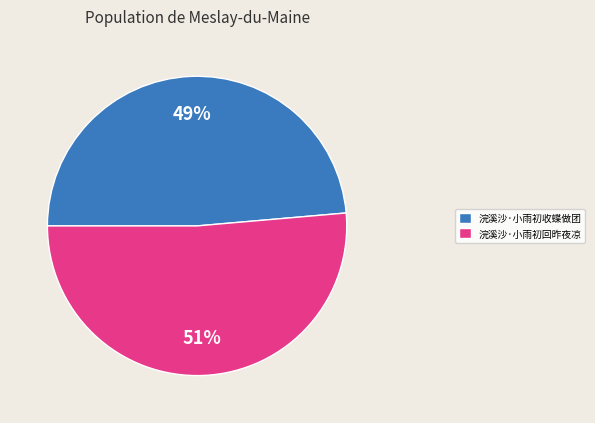

Which has a higher value, 浣溪沙·小雨初回昨夜凉 or 浣溪沙·小雨初收蝶做团?

浣溪沙·小雨初回昨夜凉